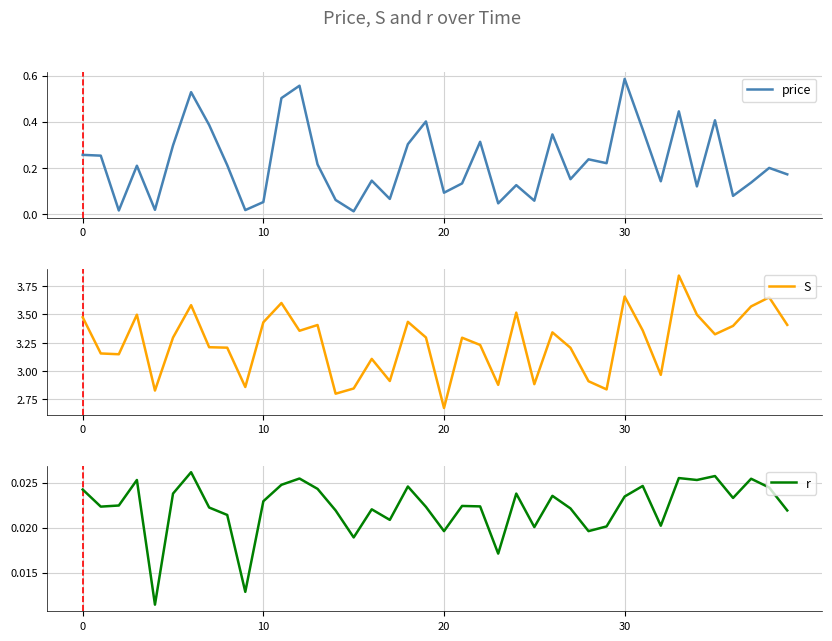

Between 9 and 39, which series saw the biggest shift?

S